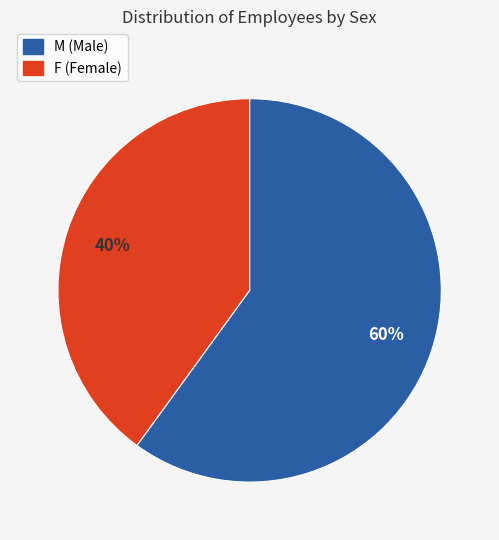

Rank the categories by value from lowest to highest.

F, M